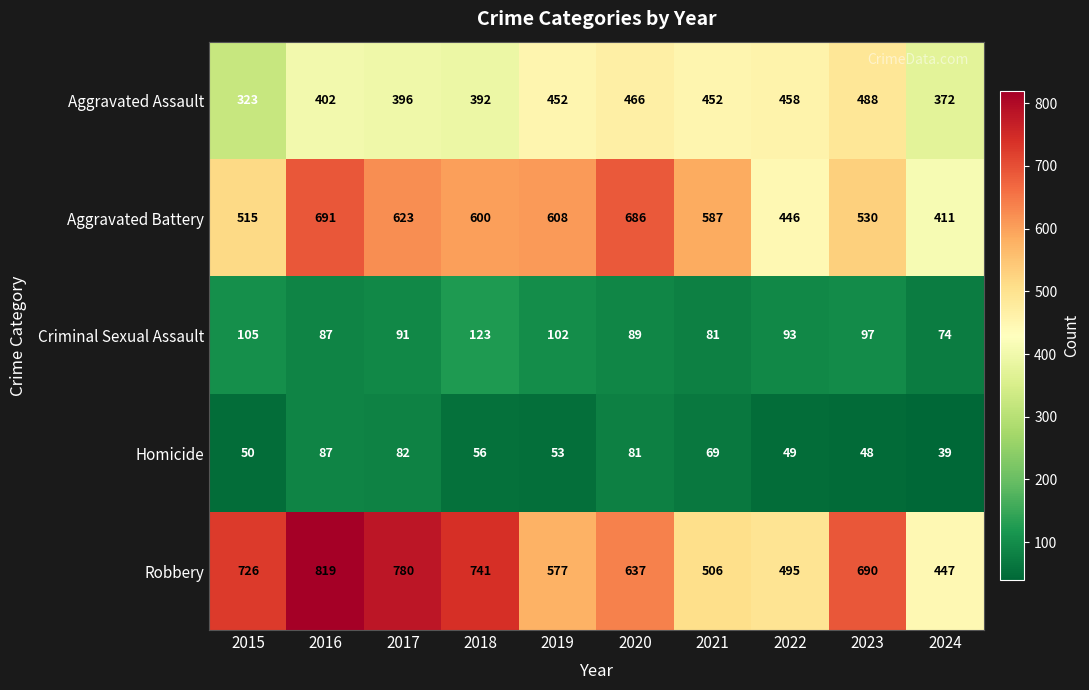

What is the spread (max minus min) of values at 2024?

408